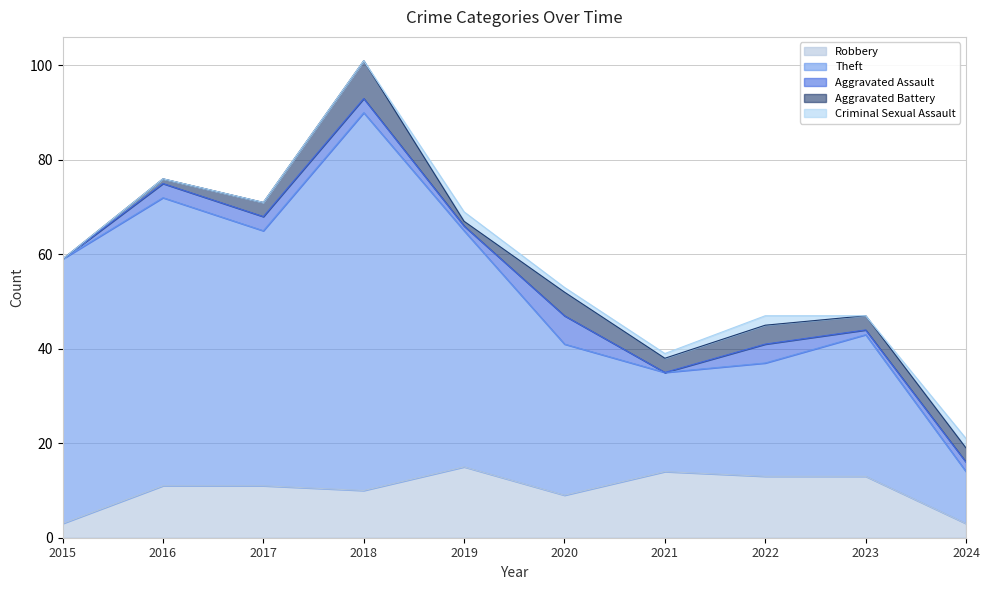

Is it true that Theft equals 44 at 2023?

False